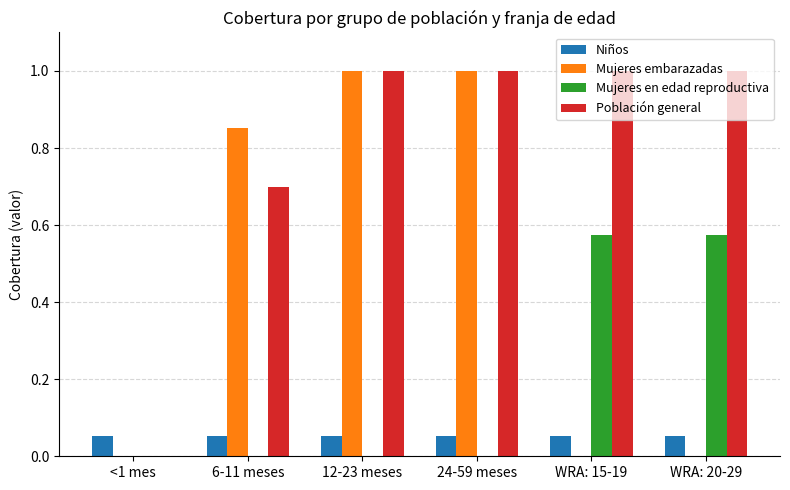

What are all the series names shown in the legend?

Niños, Mujeres embarazadas, Mujeres en edad reproductiva, Población general